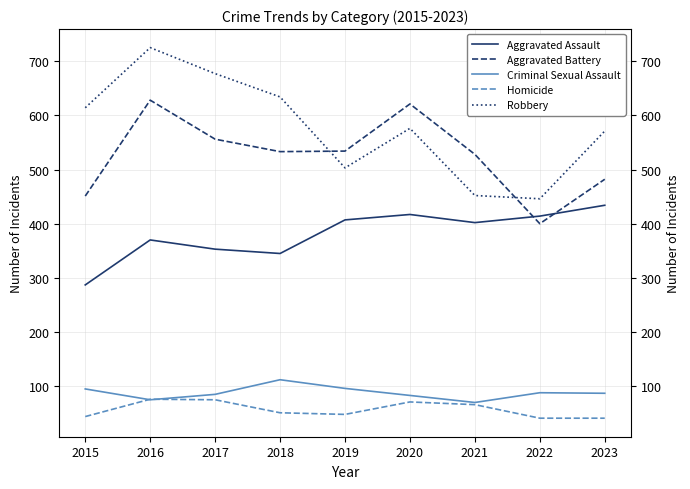

Which series has the widest spread of values?

Robbery